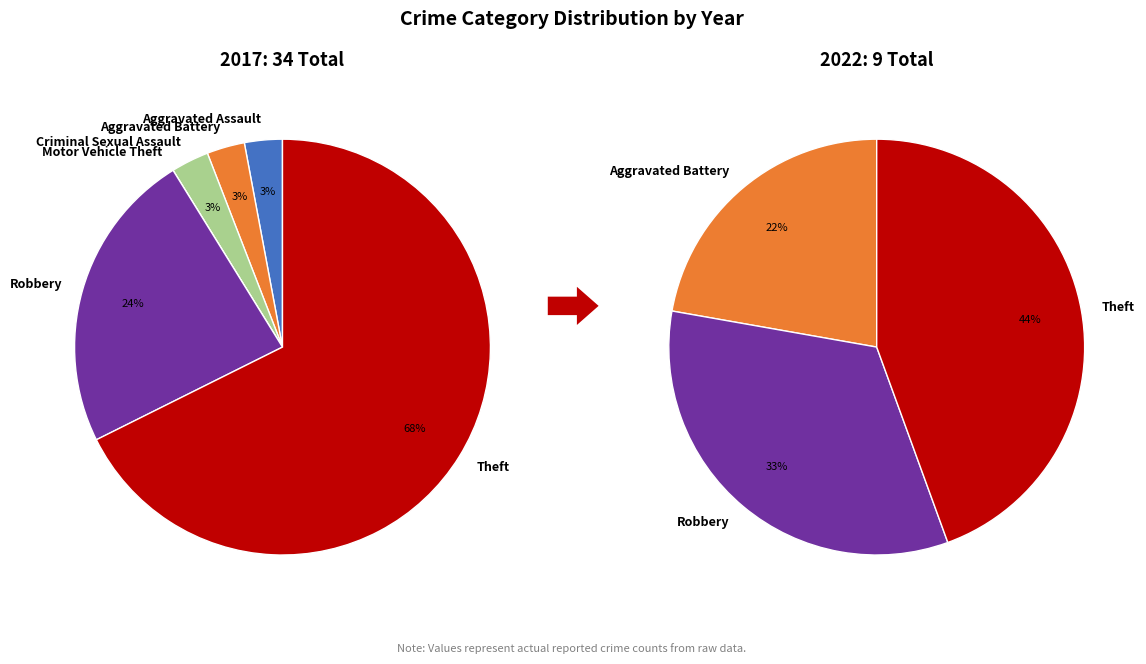

Rank the series by their average value, from lowest to highest.

values_2022, values_2017